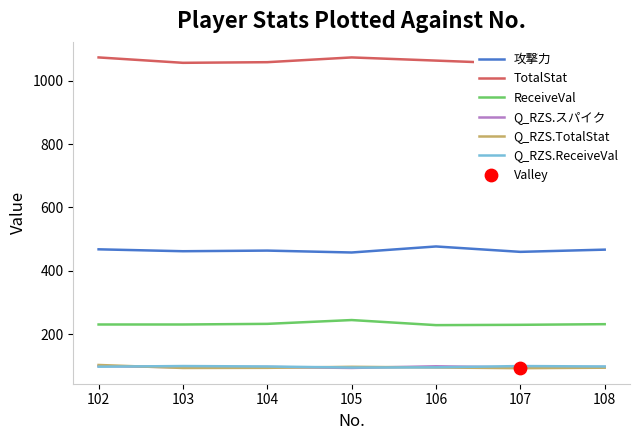

What are all the series names shown in the legend?

攻撃力, TotalStat, ReceiveVal, Q_RZS.スパイク, Q_RZS.TotalStat, Q_RZS.ReceiveVal